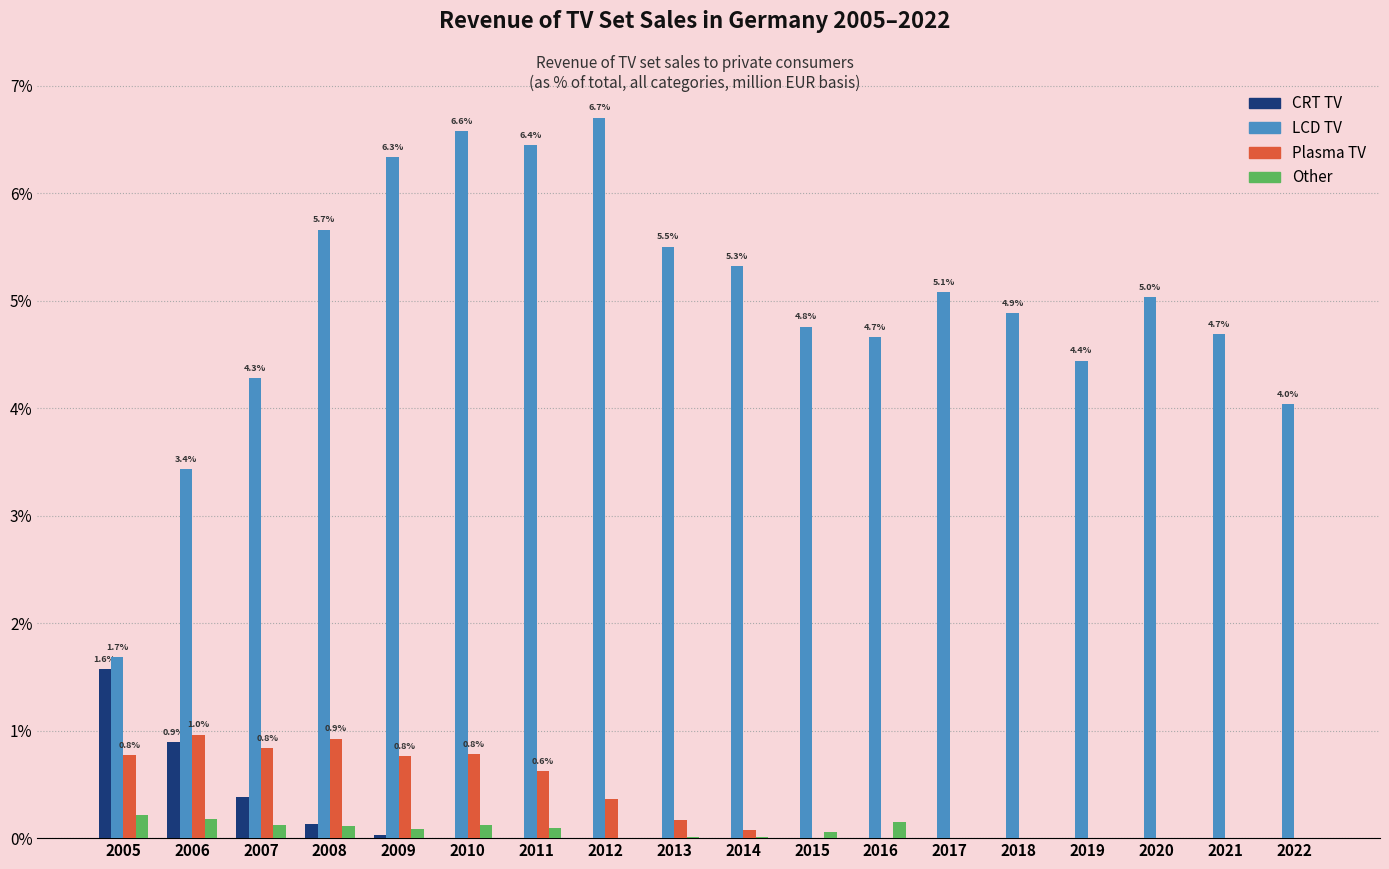

What is the sum of all Other values?

1.2